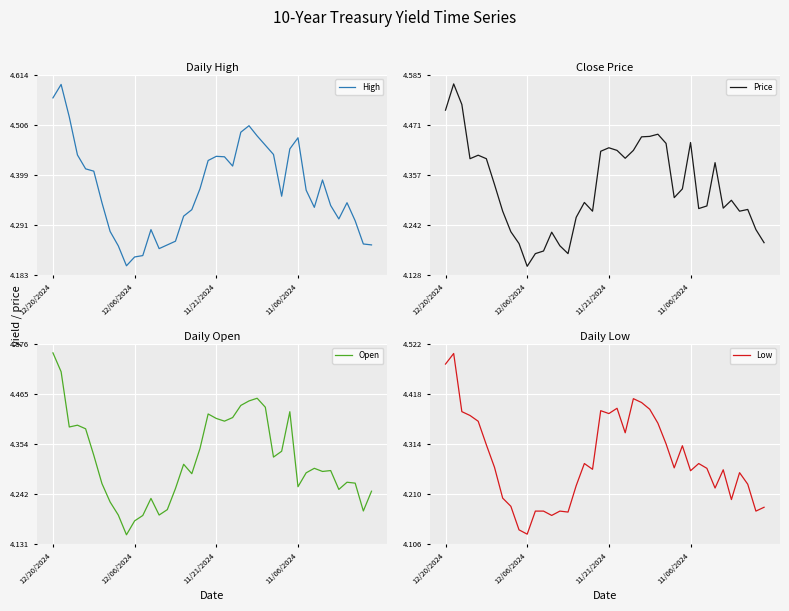

What is the spread (max minus min) of values at 24?

0.1